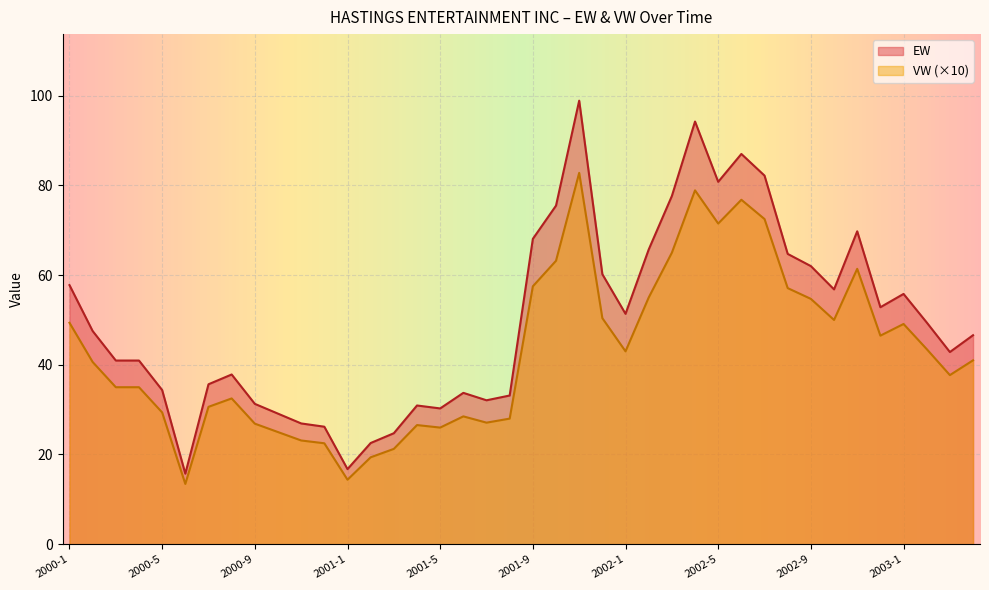

What is the spread (max minus min) of values at 2001-11?

16.1